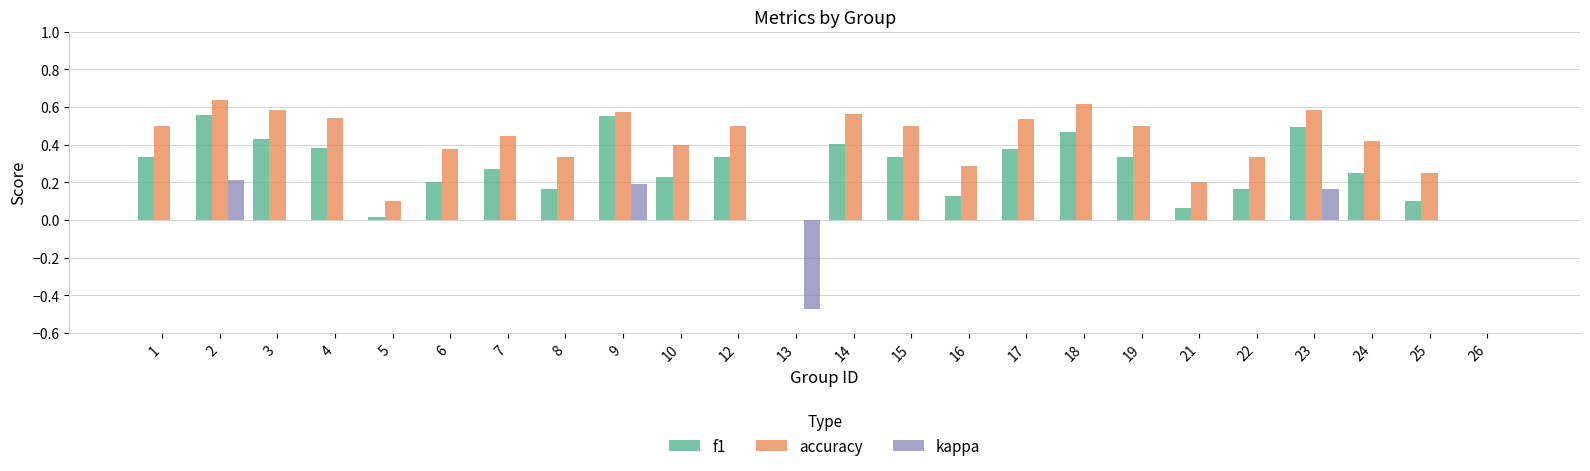

Which series changed the most between 5 and 25?

accuracy